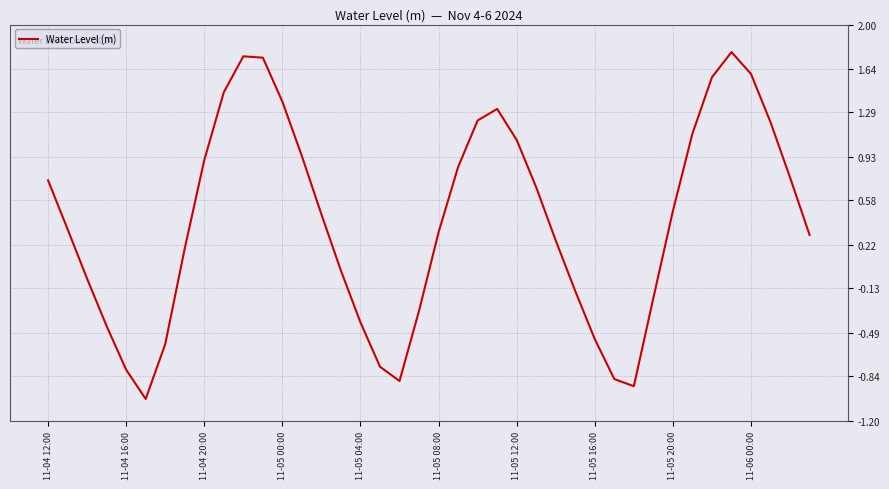

Does the chart have visible grid lines?

Yes